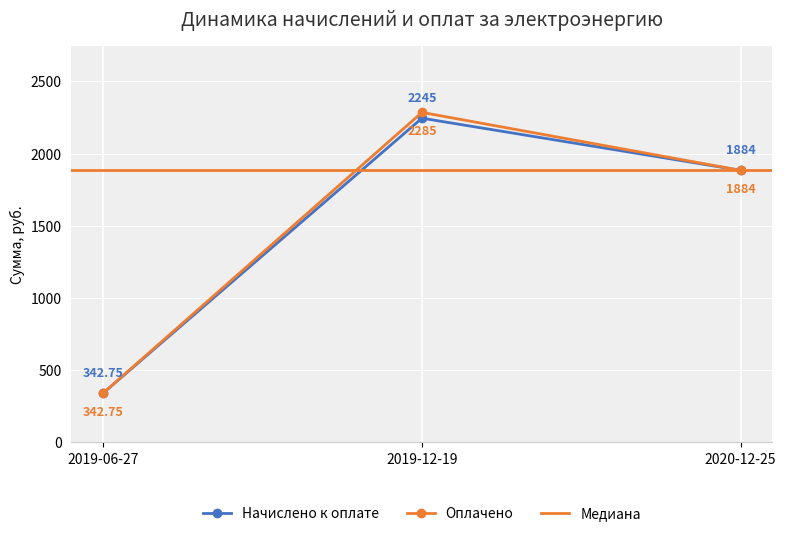

What is the label of the 1st point from the right?

2020-12-25